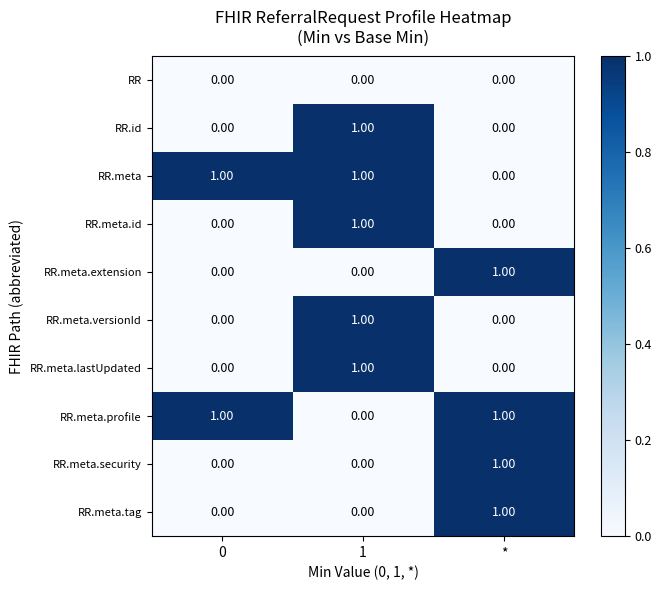

At how many categories does at least one series exceed 0?

3